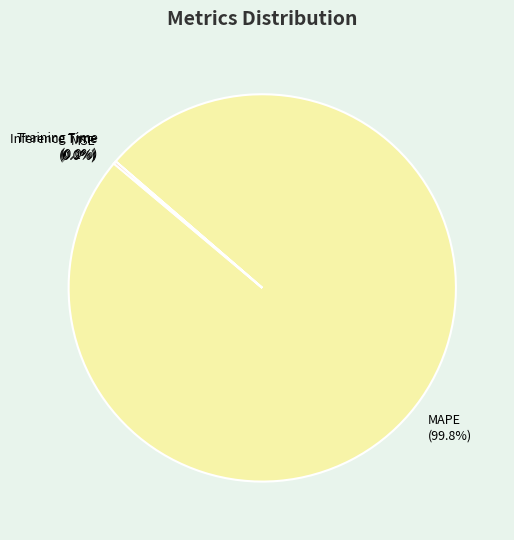

Is there a majority slice in this chart?

Yes